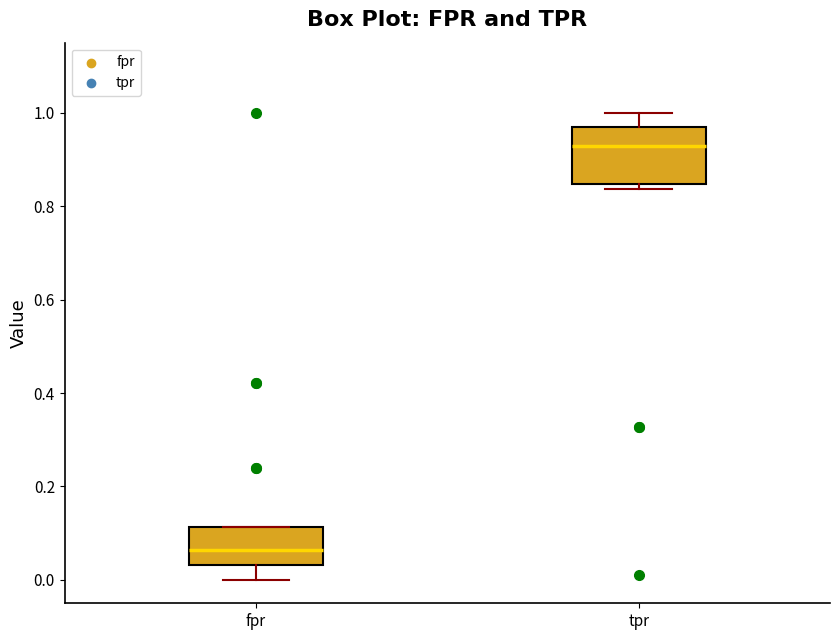

Reading left to right, transcribe this box plot: for each box, give where its median line is, the range the box spans, and where its two whiskers end, as read against the y-axis. The values are not printed on the chart, so give them approximately, as read against the axis.

fpr: median 0.06, box 0.04 to 0.12, whiskers 0.00 to 0.12
tpr: median 0.92, box 0.84 to 0.96, whiskers 0.84 (just below the box's lower edge) to 1.00